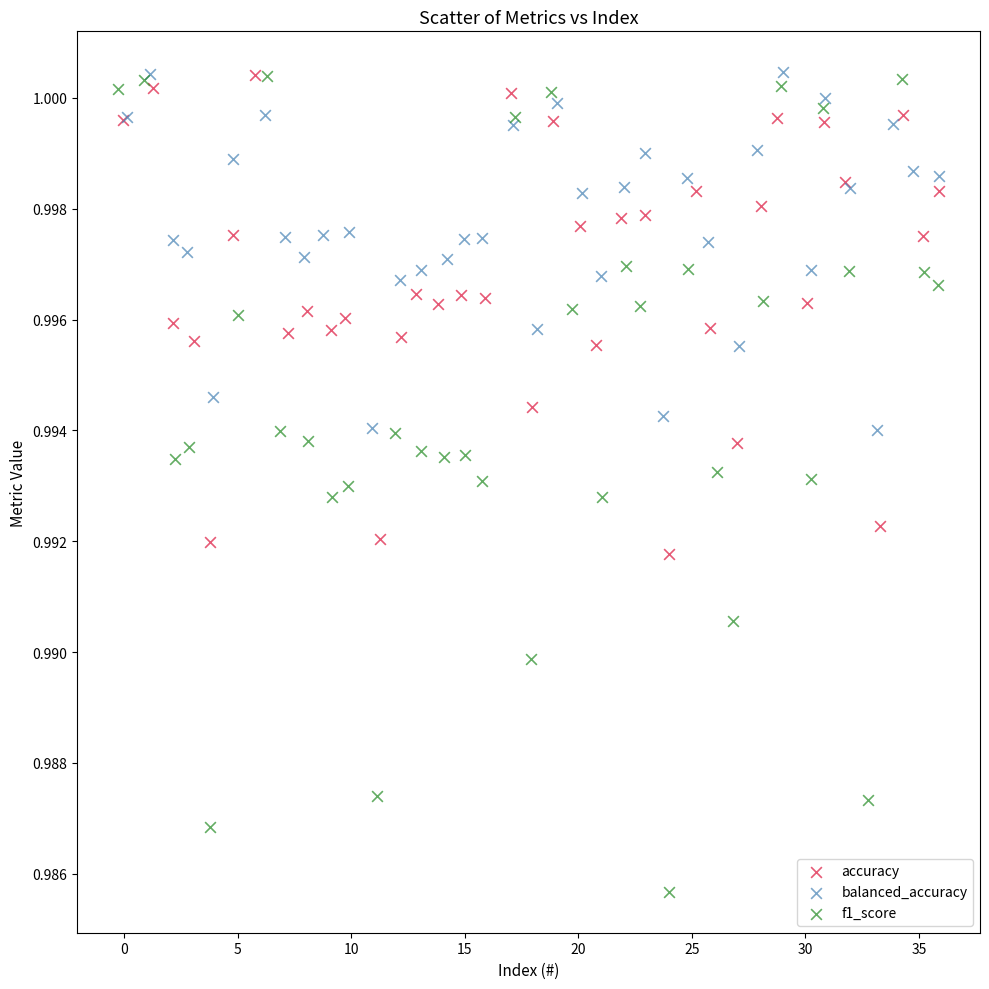

Which series contains the lowest Y value?

f1_score